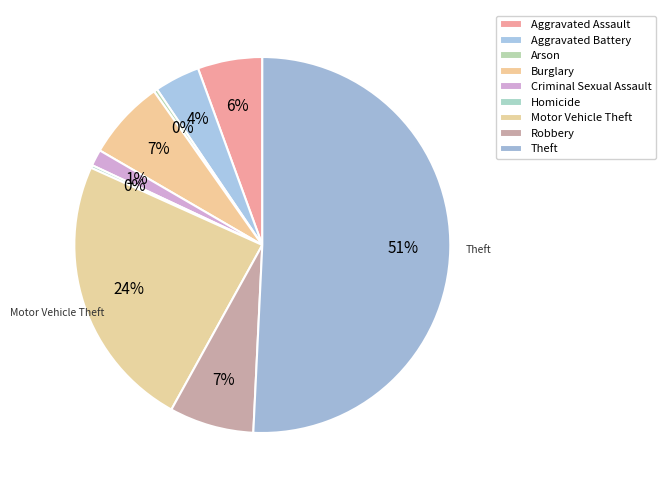

Is the sum of Aggravated Battery and Theft greater than half?

Yes